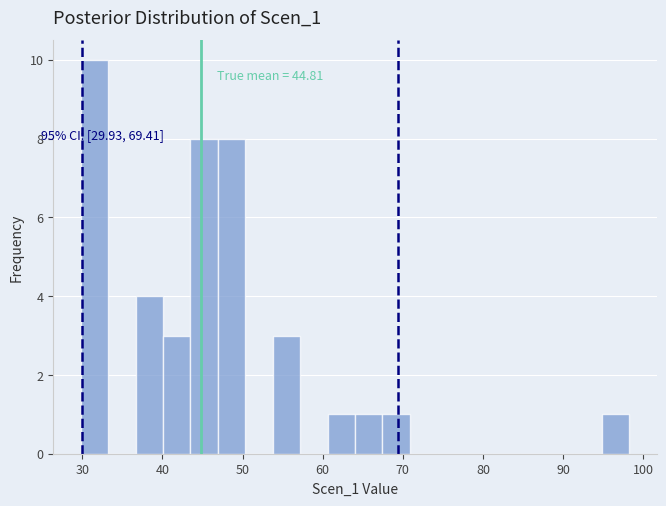

Around what value on the x-axis is the tallest bar? Give the approximate position of its centre, as read against the axis.

32